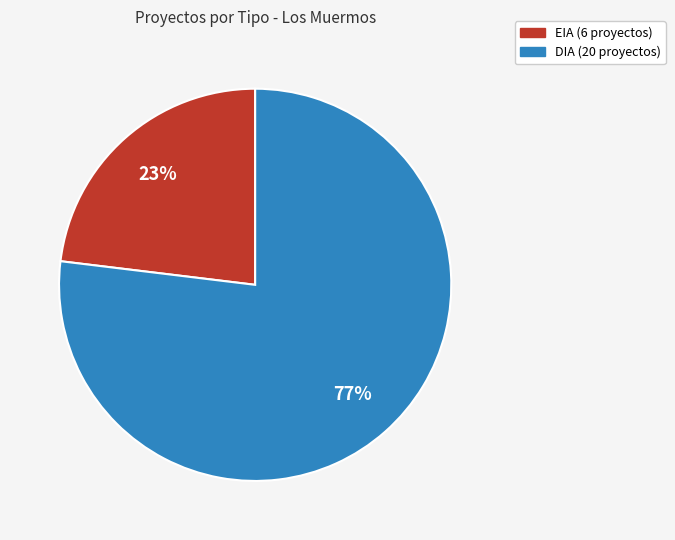

Count the number of slices in the pie.

2